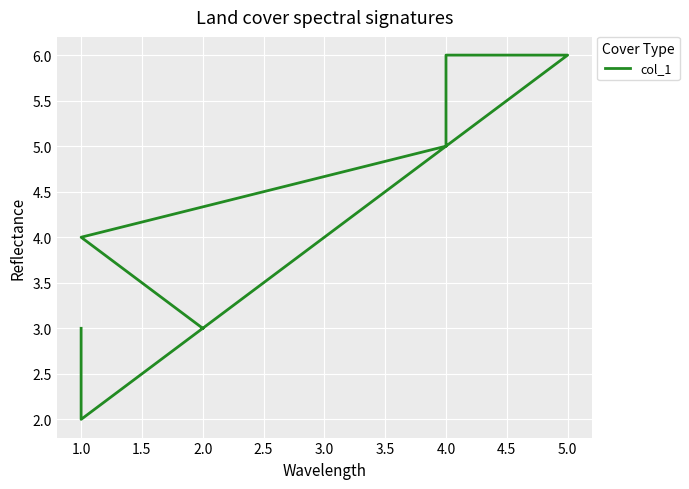

What is the difference between the values at 2.5 and 2.0?

1